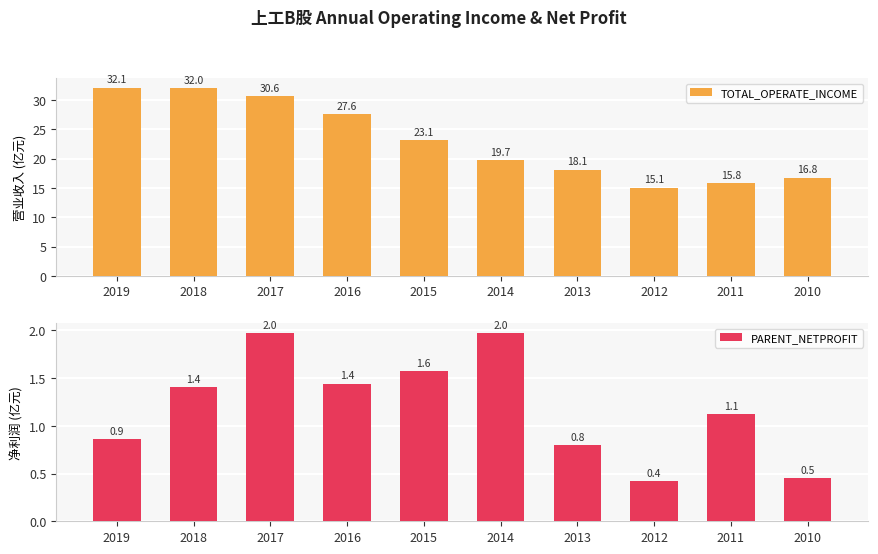

What is the minimum value shown in the chart?

0.4